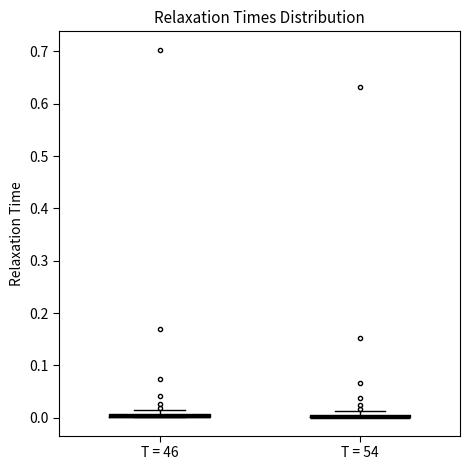

Where is the lower edge of the box for T = 46 on the y-axis? The values are not printed on the chart, so give them approximately, as read against the axis.

0.00